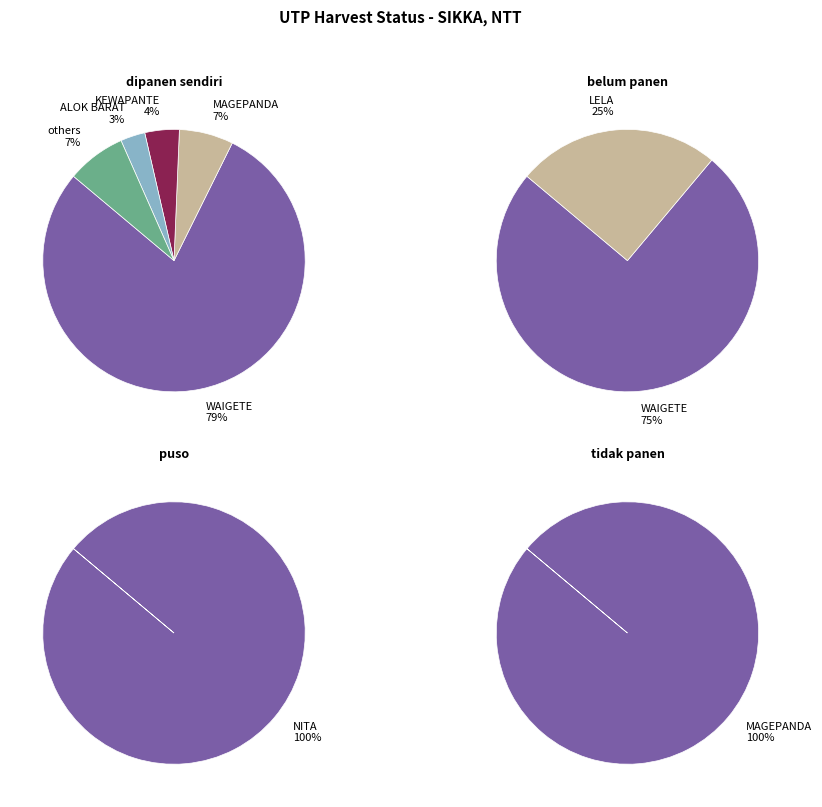

Is it true that PALUE is 1% of the pie?

False